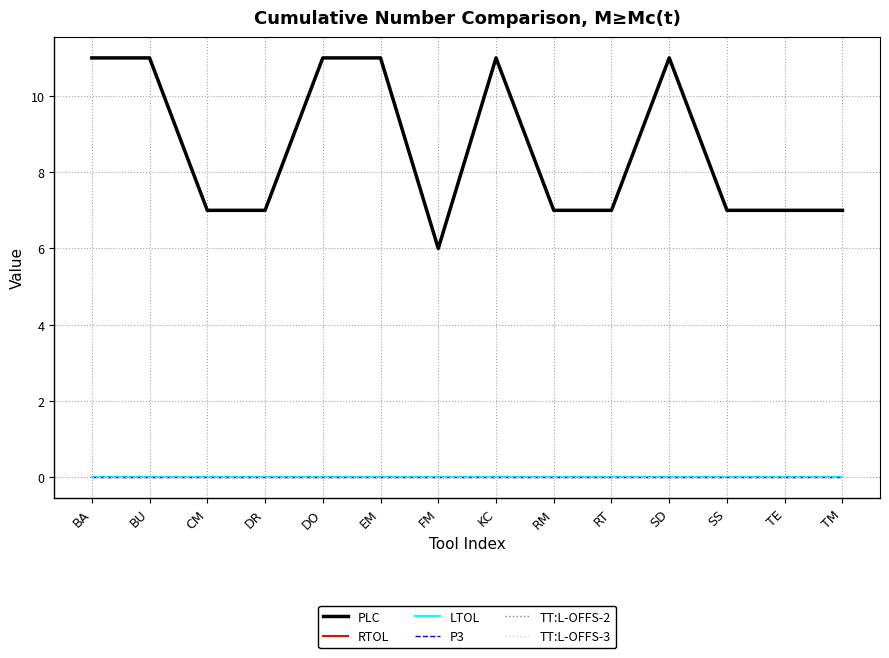

True or false: P3 has more than 0 interior local peaks.

False